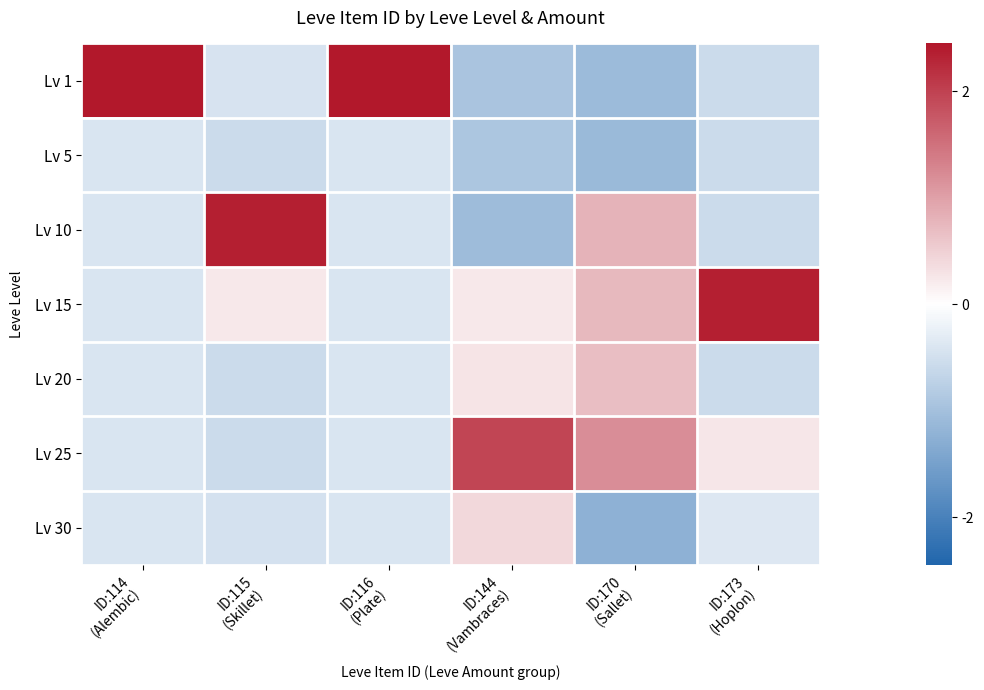

Rank the series by their maximum value, from lowest to highest.

Lv 5, Lv 30, Lv 20, Lv 25, Lv 15, Lv 10, Lv 1